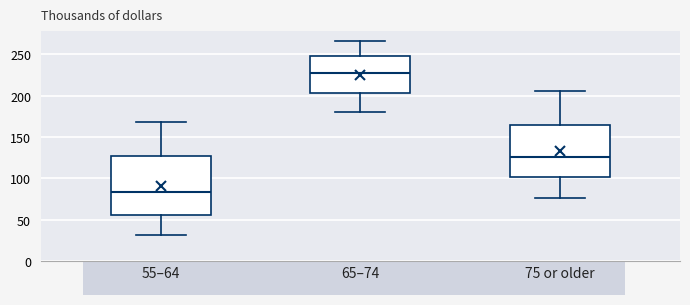

Reading left to right, read every box against the y-axis: the position of its median line, the range the box covers, and the ends of its whiskers. The values are not printed on the chart, so give them approximately, as read against the axis.

55–64: median 85, box 55 to 125, whiskers 30 to 170
65–74: median 225, box 205 to 250, whiskers 180 to 265
75 or older: median 125, box 100 to 165, whiskers 75 to 205